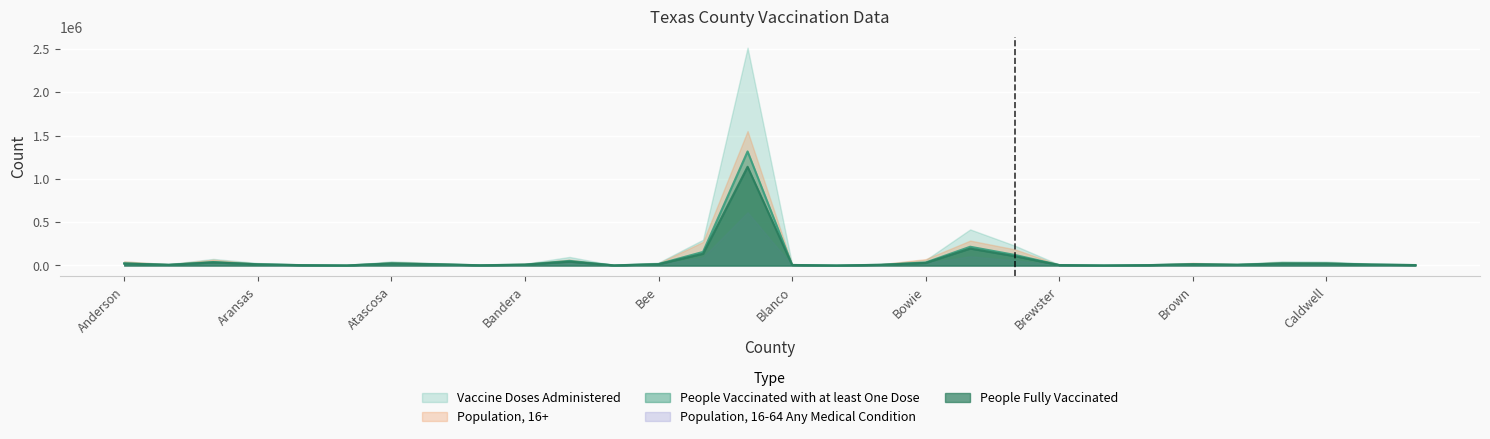

The value of Population, 16-64 Any Medical Condition at Bowie is 51592. True or false?

False